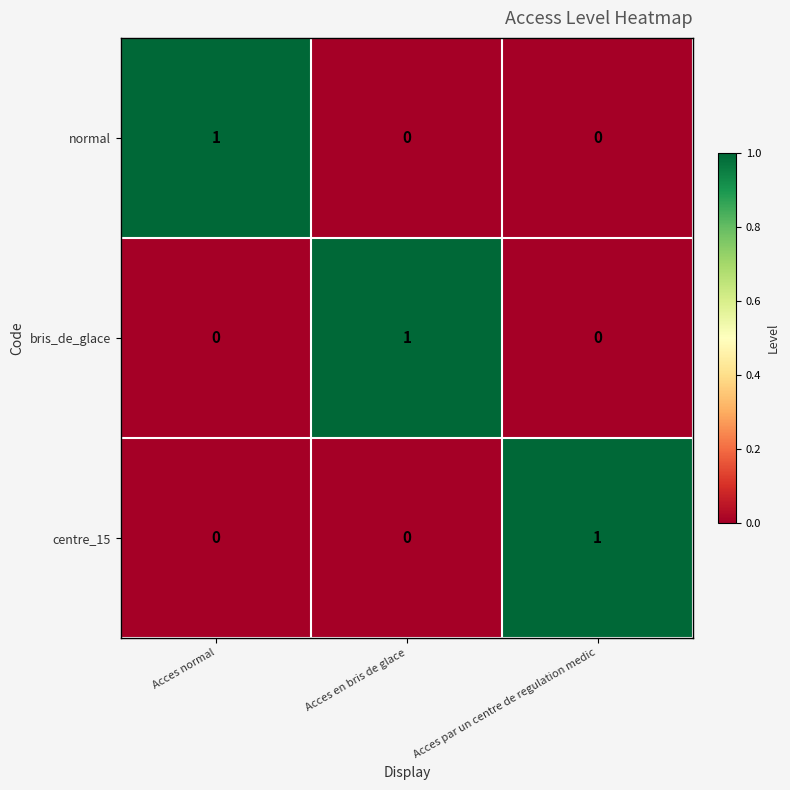

At which label does centre_15 reach its peak?

Acces par un centre de regulation medic